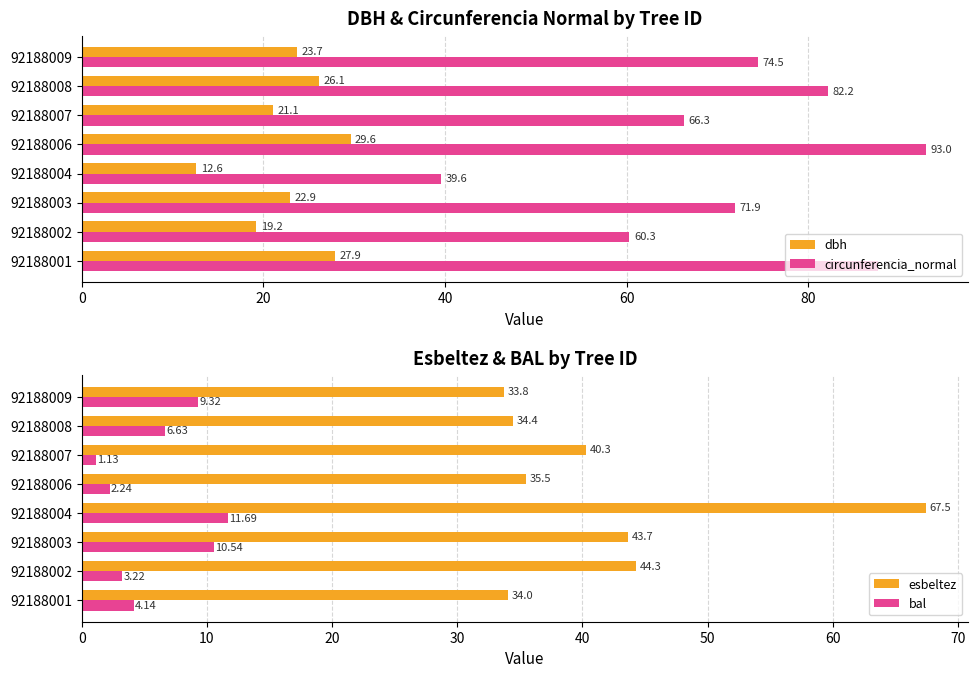

Are the bars horizontal?

Yes